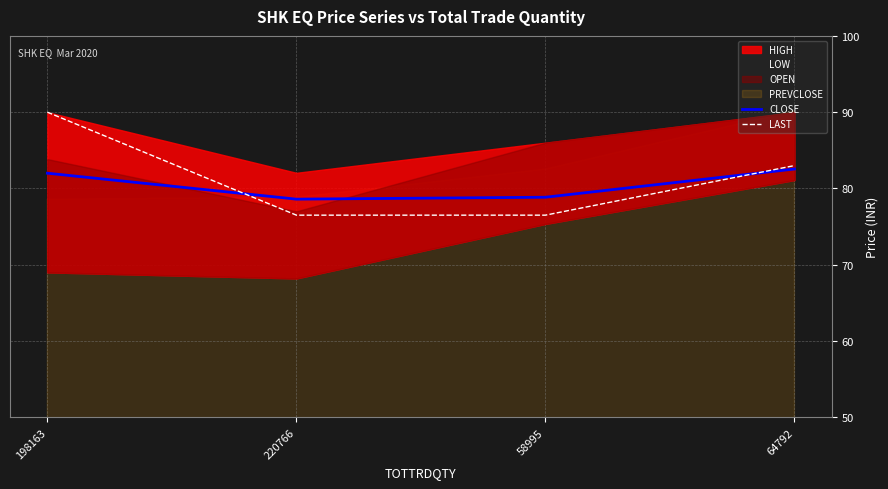

The value of CLOSE at 58995 is 78.8. True or false?

True